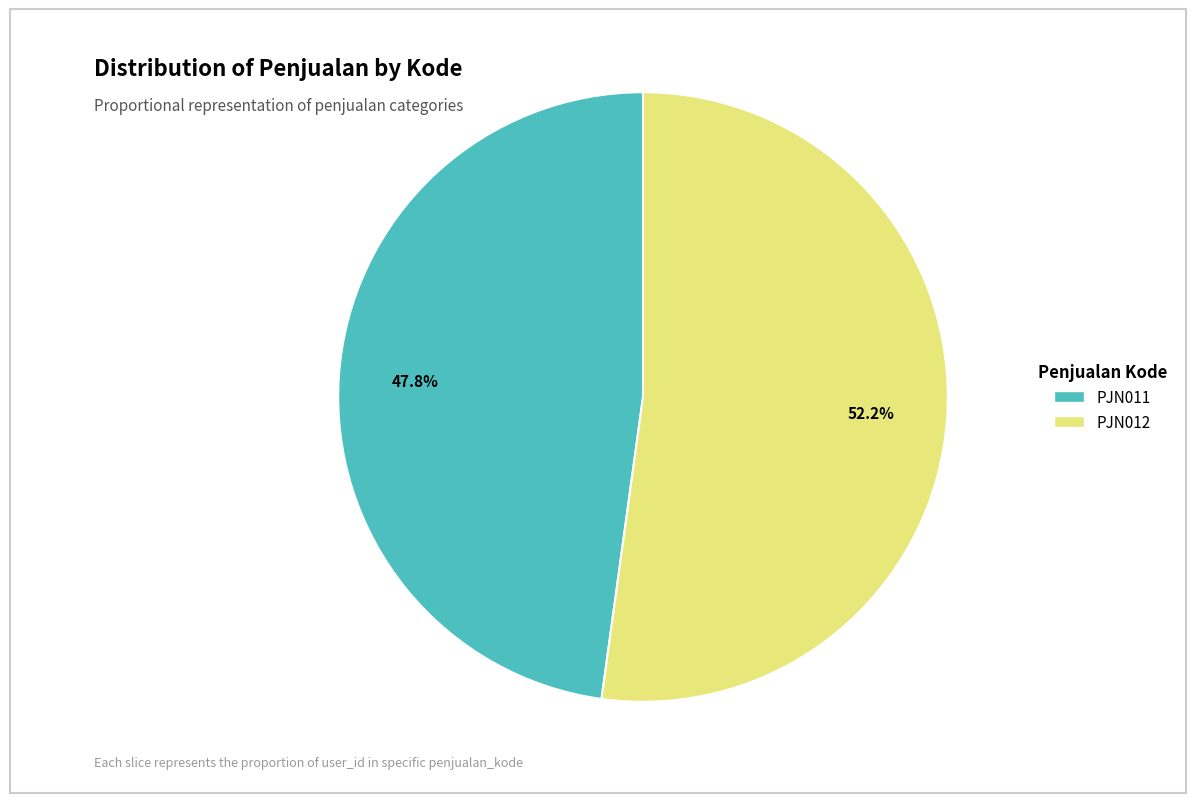

What is the smallest slice in the pie chart?

PJN011